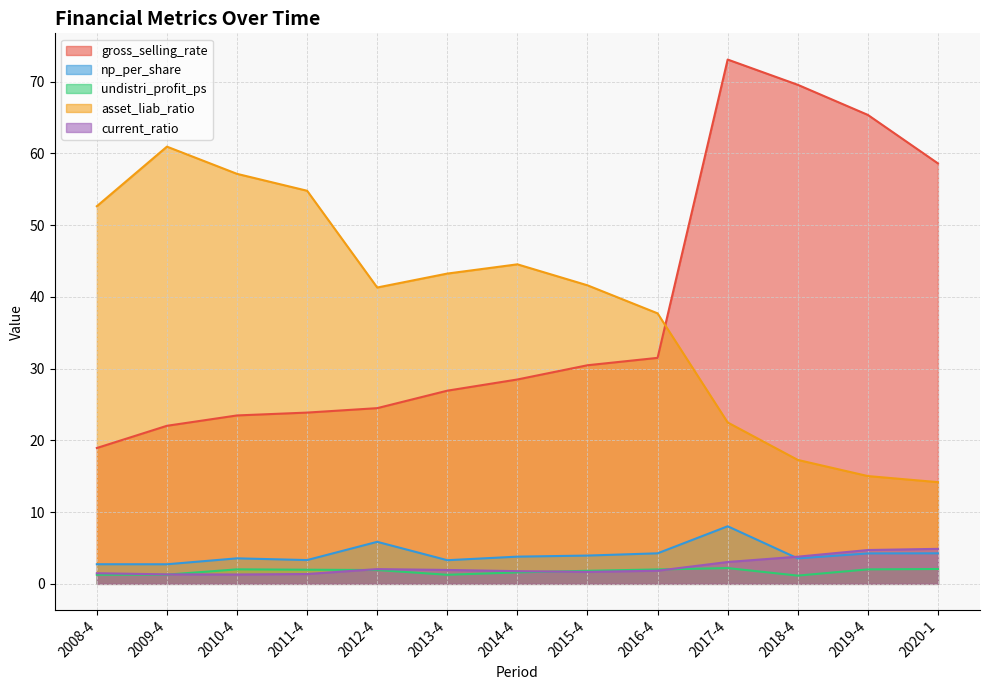

Reading left to right, list all the values displayed in this chart.

gross_selling_rate: 18.9	22.0	23.5	23.9	24.5	26.9	28.5	30.5	31.5	73.1	69.6	65.4	58.6
np_per_share: 2.7	2.7	3.6	3.3	5.9	3.3	3.8	3.9	4.3	8.0	3.5	4.2	4.3
undistri_profit_ps: 1.3	1.3	2.0	2.0	1.9	1.3	1.6	1.8	2.0	2.2	1.1	2.0	2.1
asset_liab_ratio: 52.6	60.9	57.1	54.8	41.3	43.2	44.5	41.6	37.7	22.5	17.3	15.0	14.2
current_ratio: 1.5	1.3	1.3	1.4	2.1	1.9	1.8	1.7	1.8	3.0	3.8	4.7	4.9